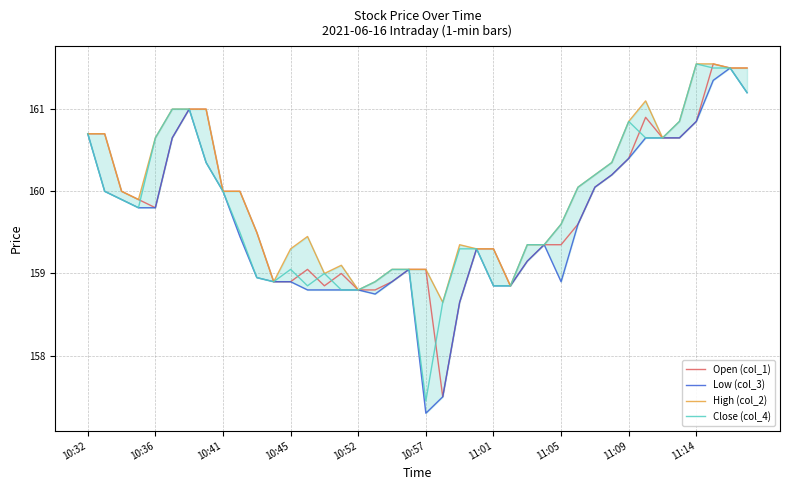

What position from the right is 30?

10